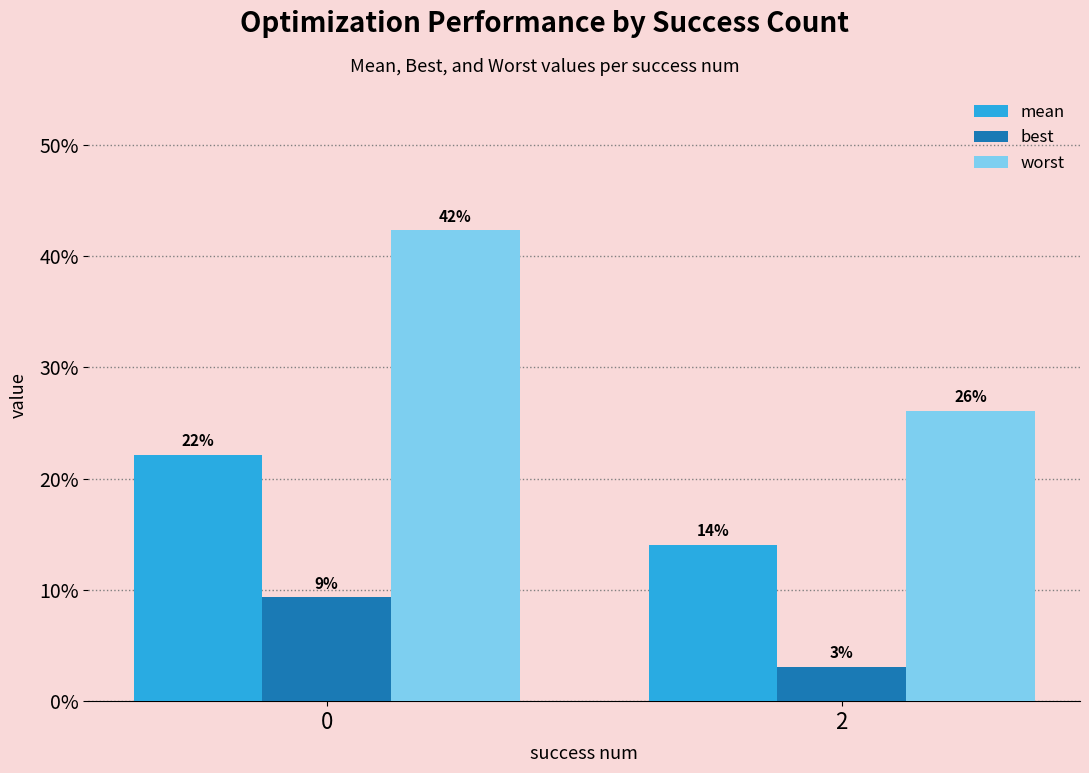

What is the minimum value for mean?

0.1